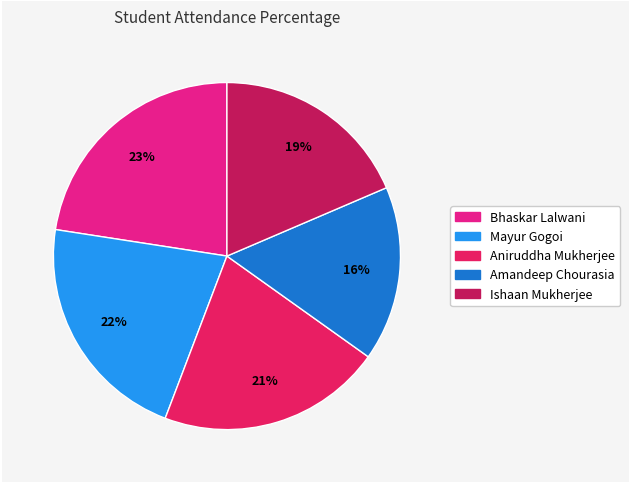

How many segments does this pie chart have?

5